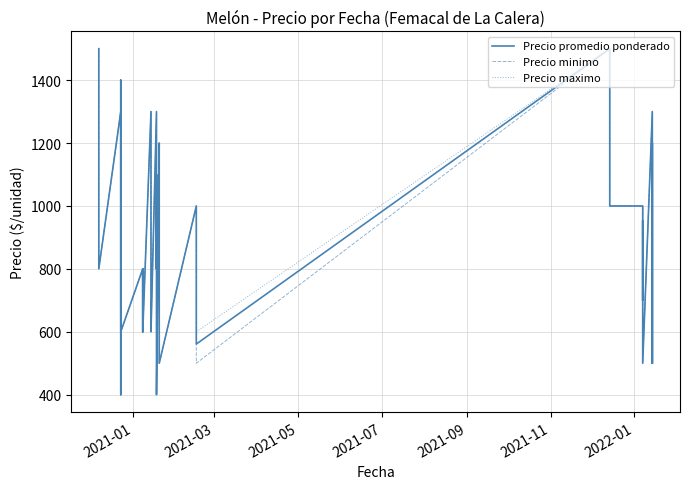

True or false: Precio promedio ponderado and Precio maximo intersect in this chart.

False